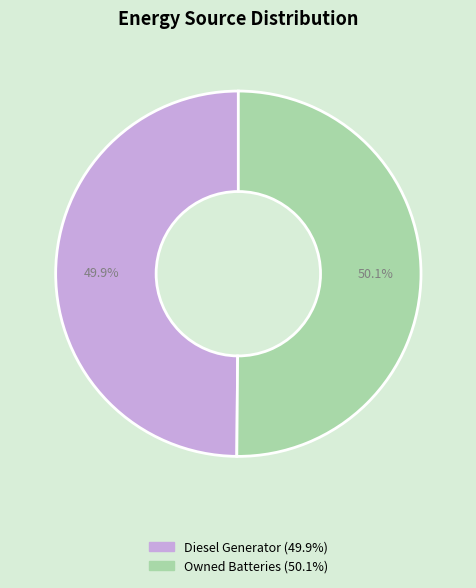

Is there any slice that represents more than half of the pie?

Yes